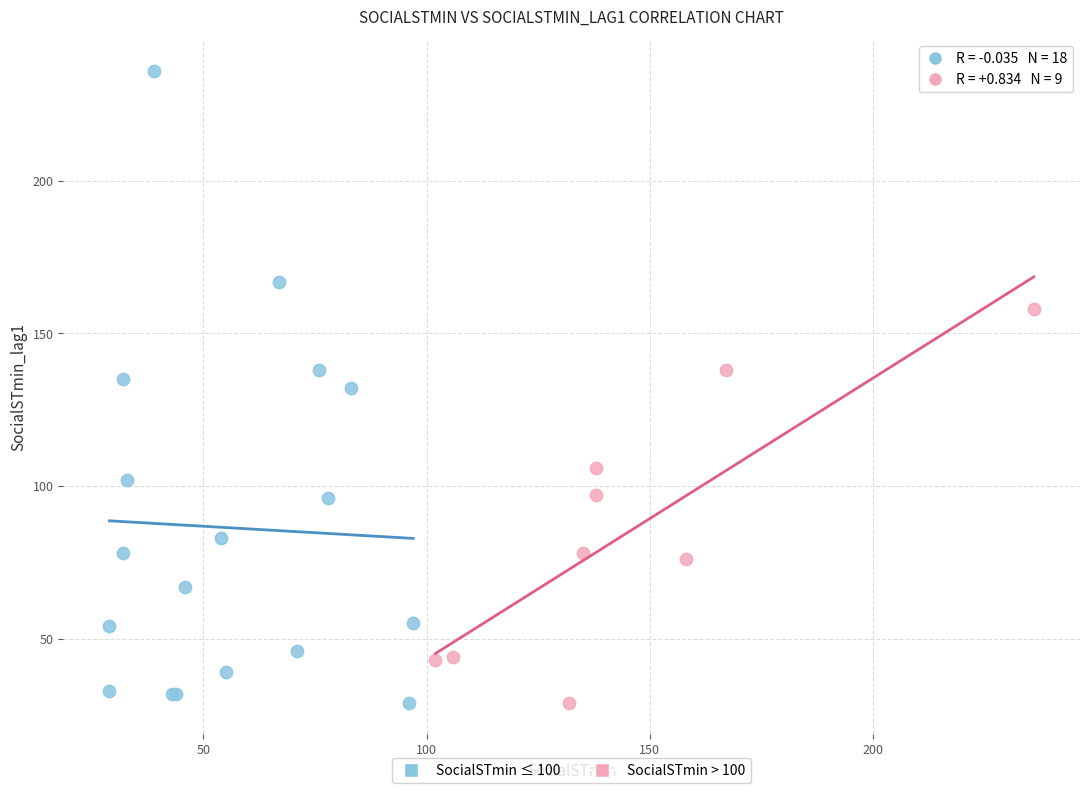

Which series has the largest Y range (max minus min)?

SocialSTmin ≤ 100